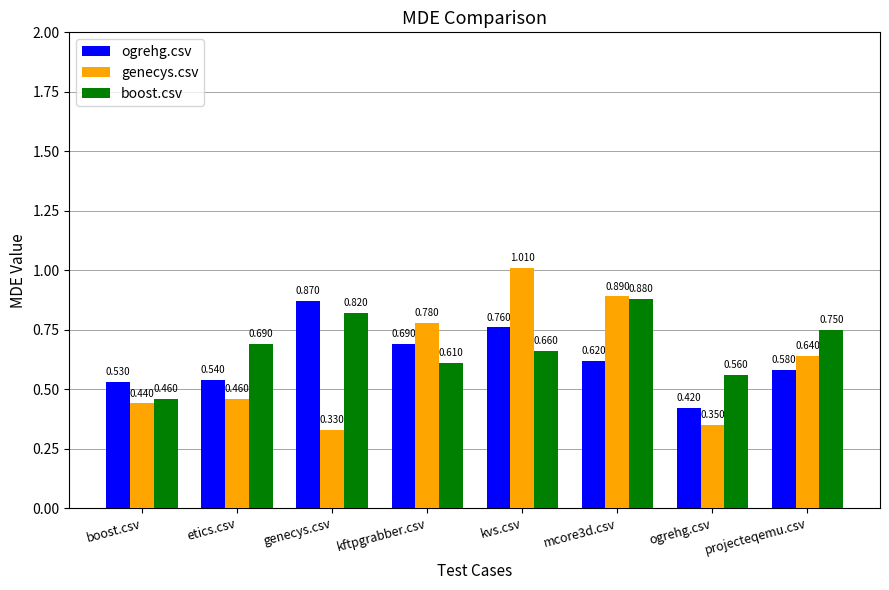

Rank the series by their maximum value, from highest to lowest.

genecys.csv, boost.csv, ogrehg.csv